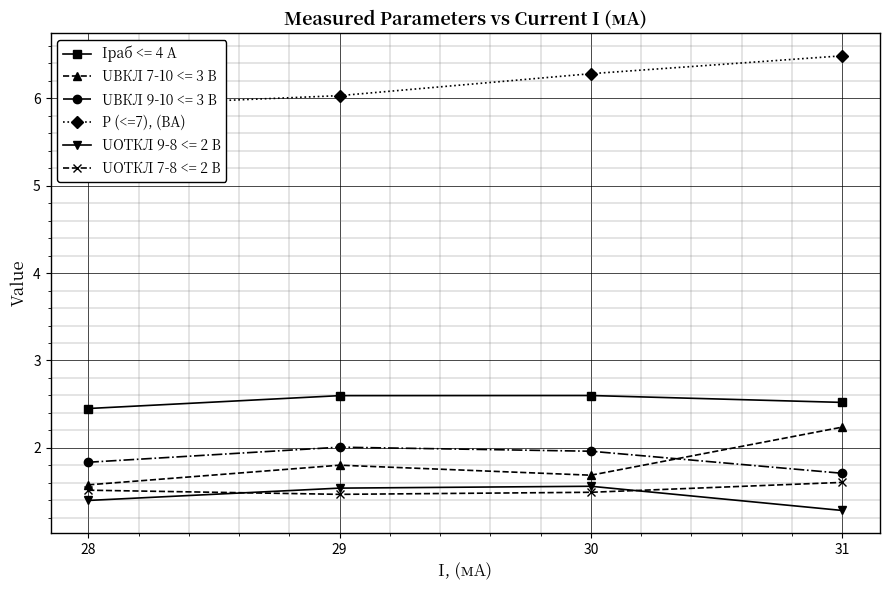

What is the sum of the values at 30 and 28?

12.2